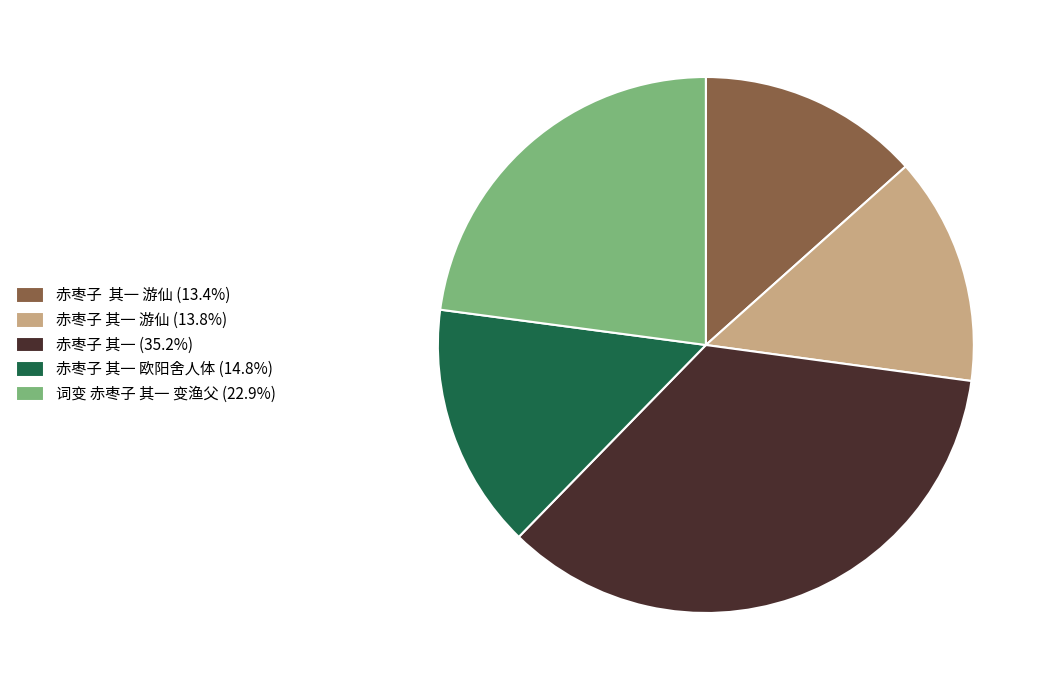

Is there a majority slice in this chart?

No